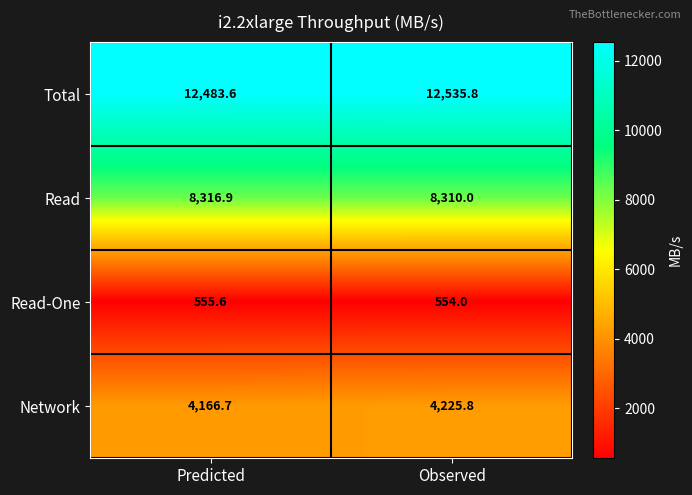

Rank the series at Observed from lowest to highest value.

Read-One, Network, Read, Total